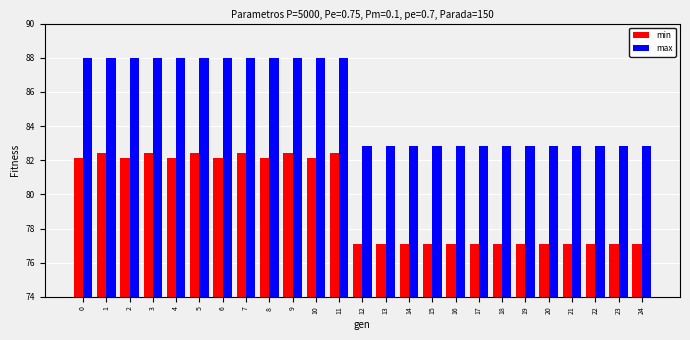

True or false: max has a value of 82.8 at 19.

True